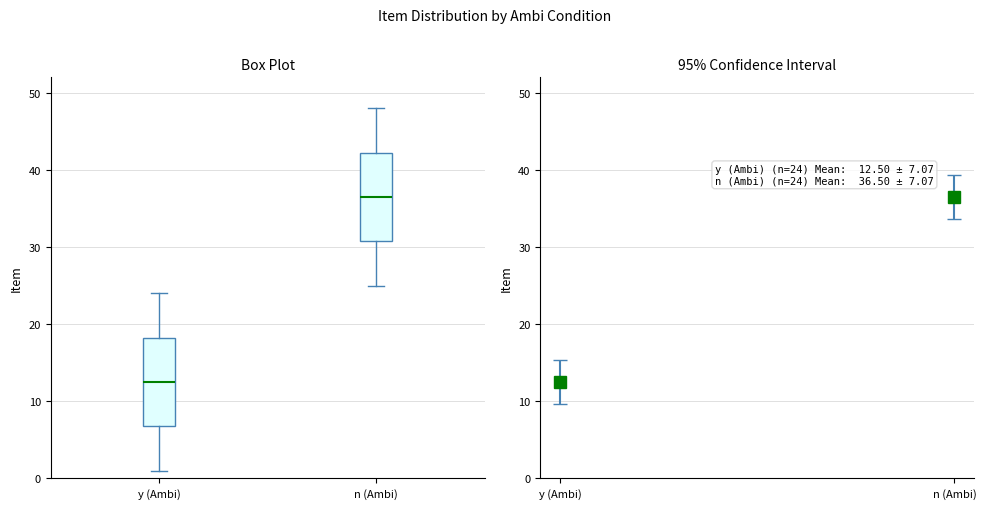

Which box's median line is the highest?

n (Ambi)